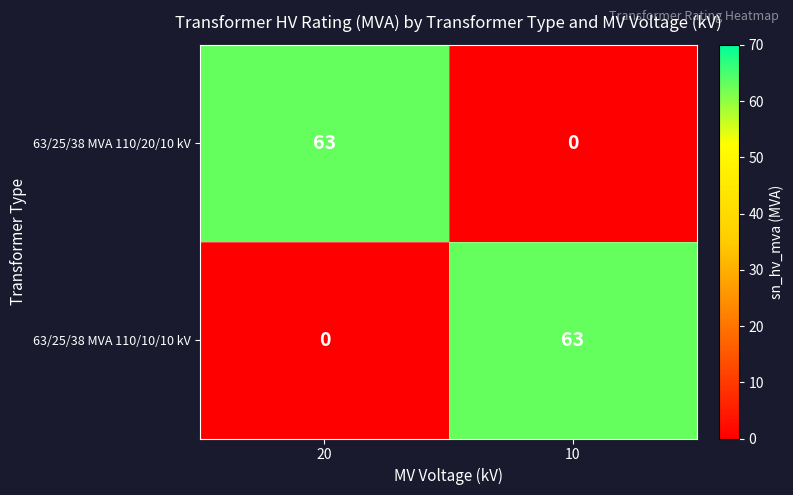

Reading left to right, list all the values displayed in this chart.

63/25/38 MVA 110/20/10 kV: 20=63	10=0
63/25/38 MVA 110/10/10 kV: 20=0	10=63